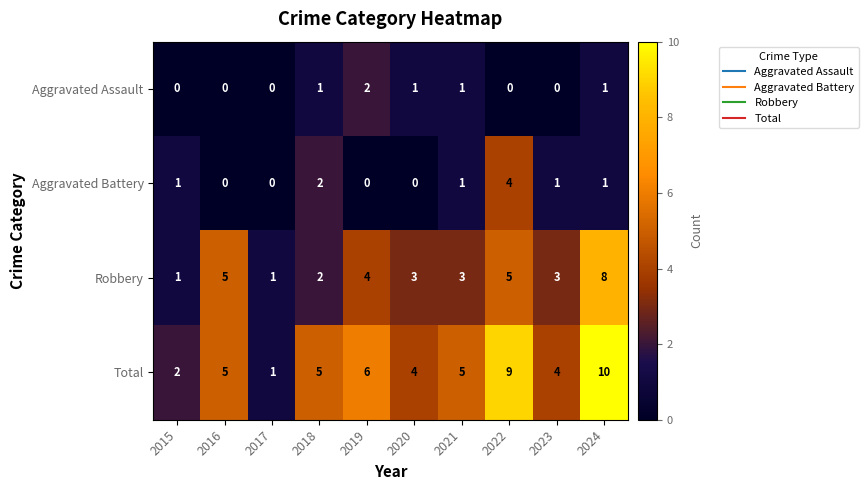

Which series has the widest spread of values?

Total